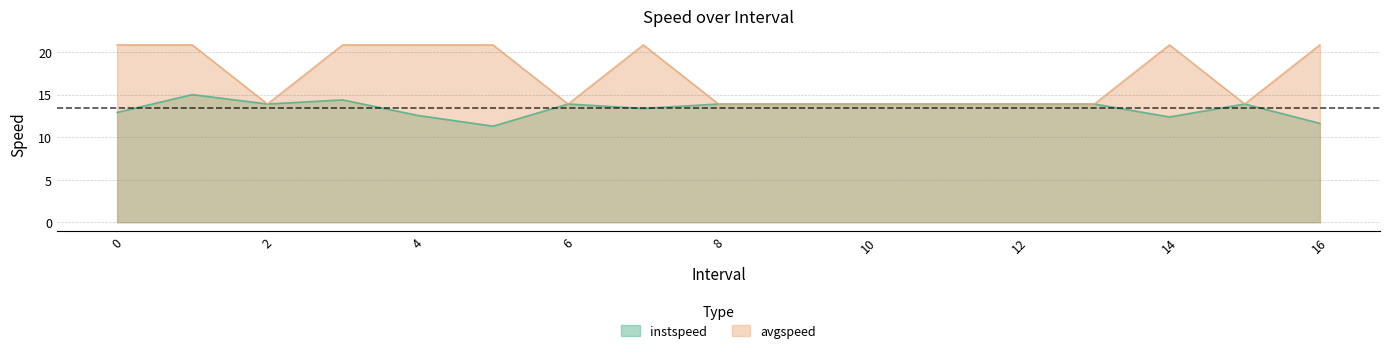

Rank the series by their average value, from lowest to highest.

instspeed, avgspeed